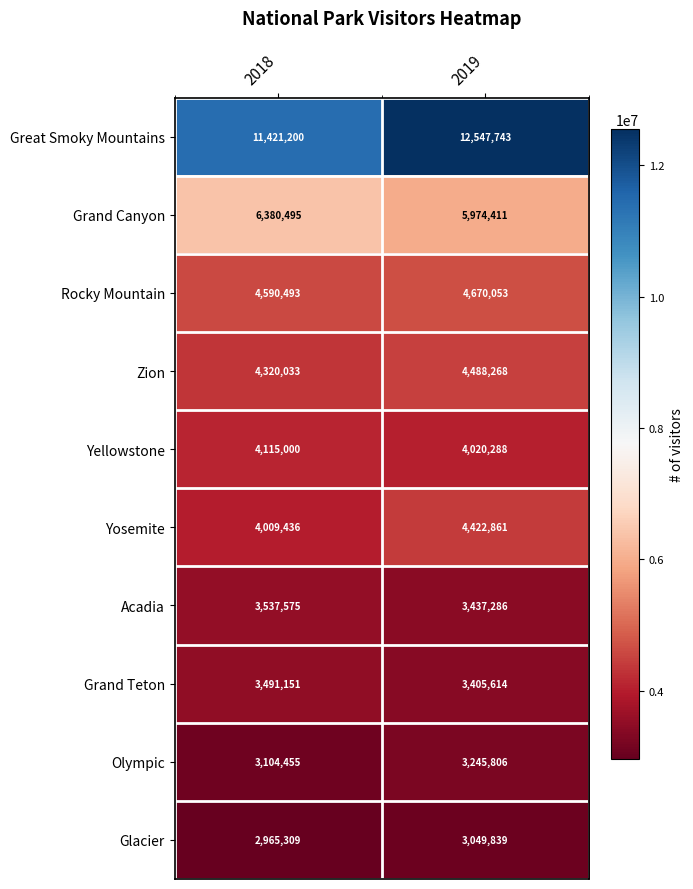

What value does the Grand Canyon series have at 2018, to the nearest 50?

6380500